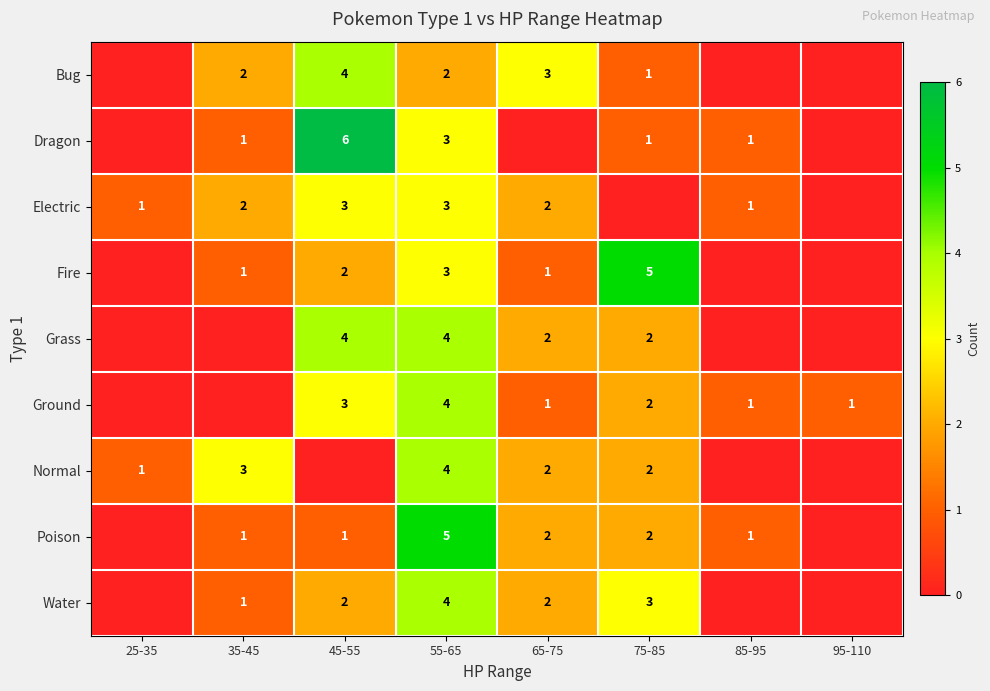

The value of Bug at 75-85 is 1. True or false?

True